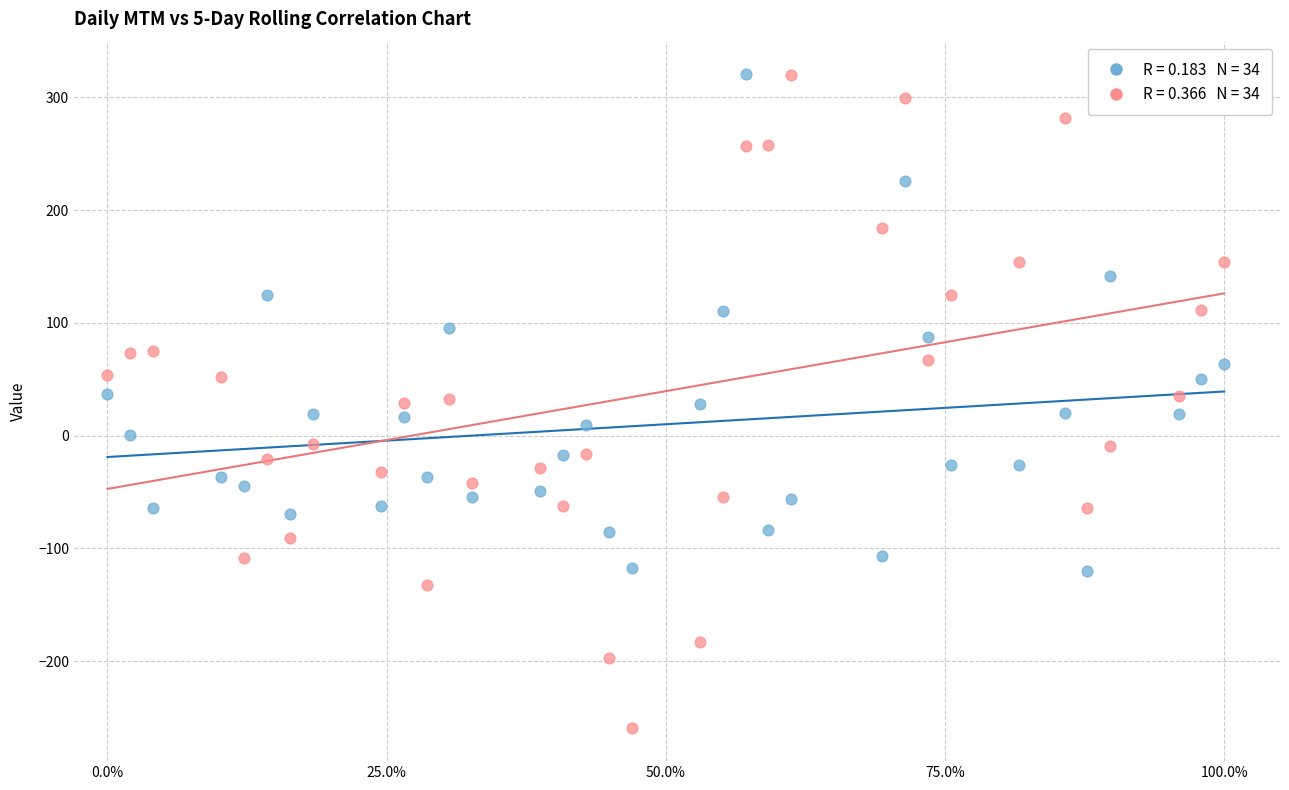

Across all data points, what is the range of X values (max minus min)?

1.0